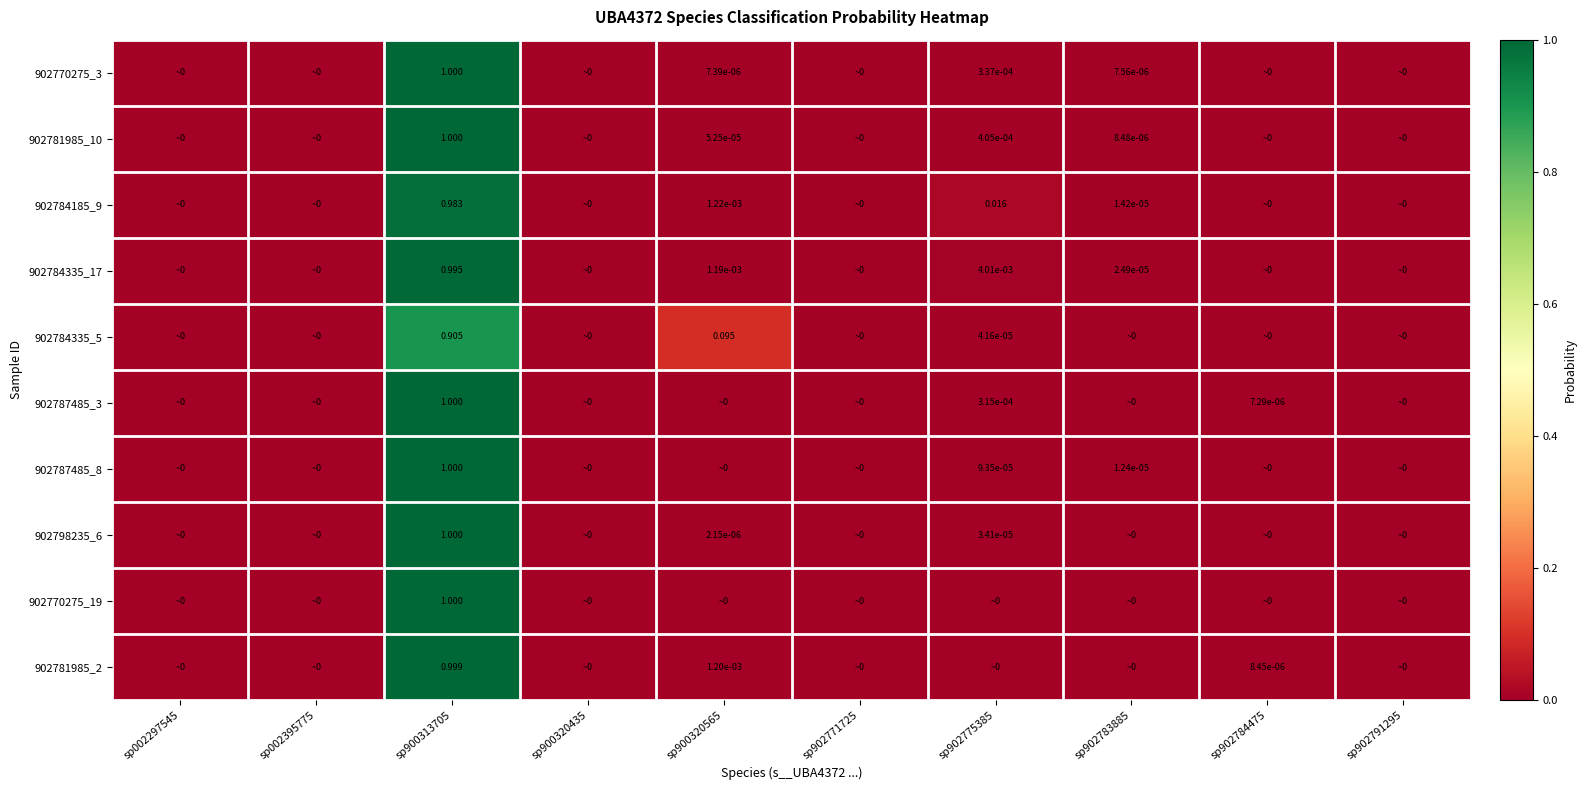

Is the value of 902787485_8 at sp900313705 greater than the value of 902784335_17 at sp900320565?

Yes